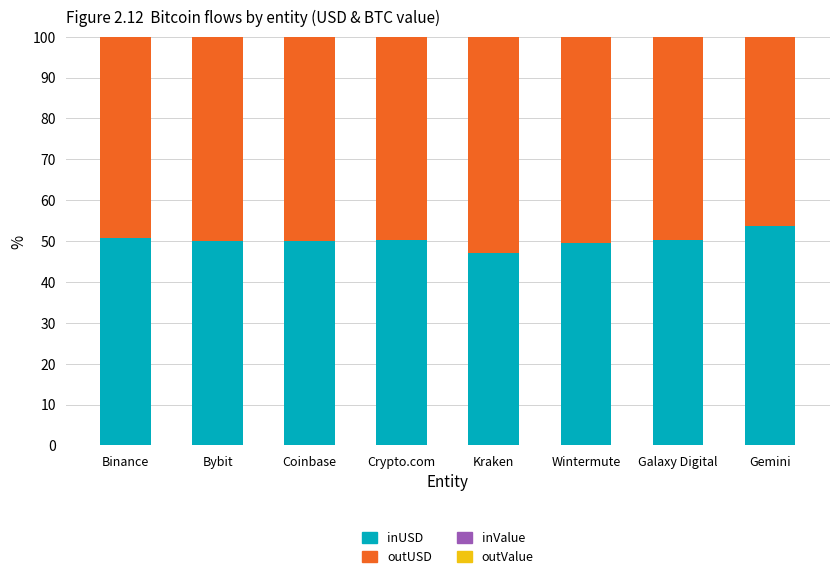

What is the maximum value for inUSD?

53.7